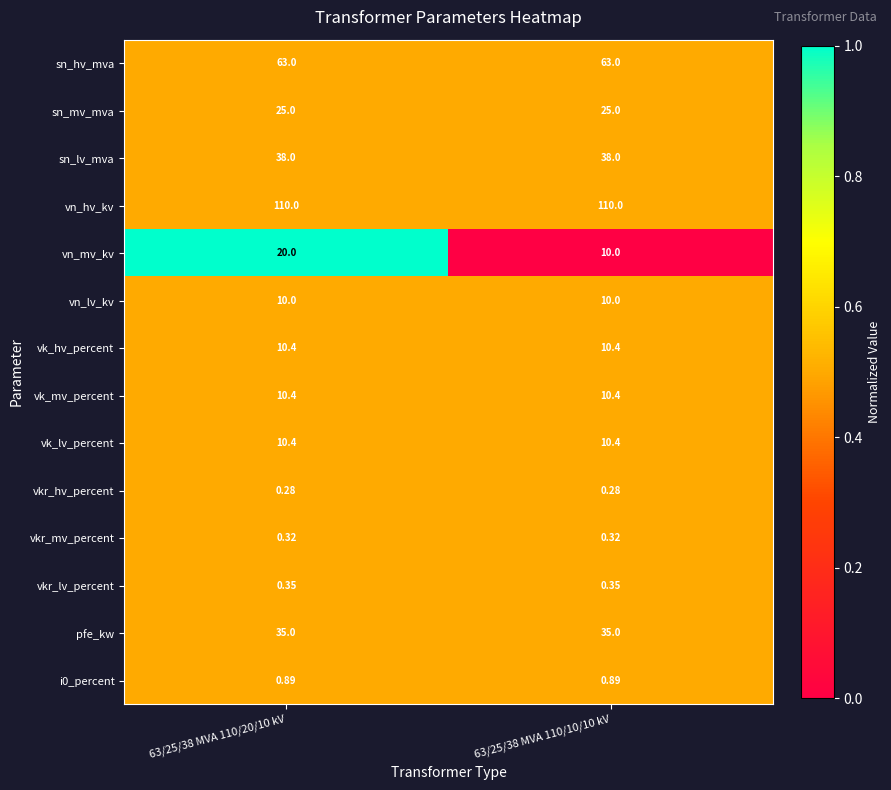

Which series has the largest total across all categories?

vn_hv_kv